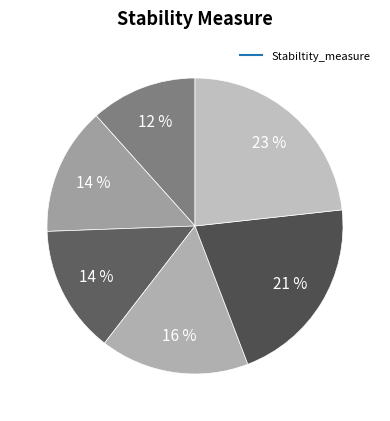

How many slices are in this pie chart?

6